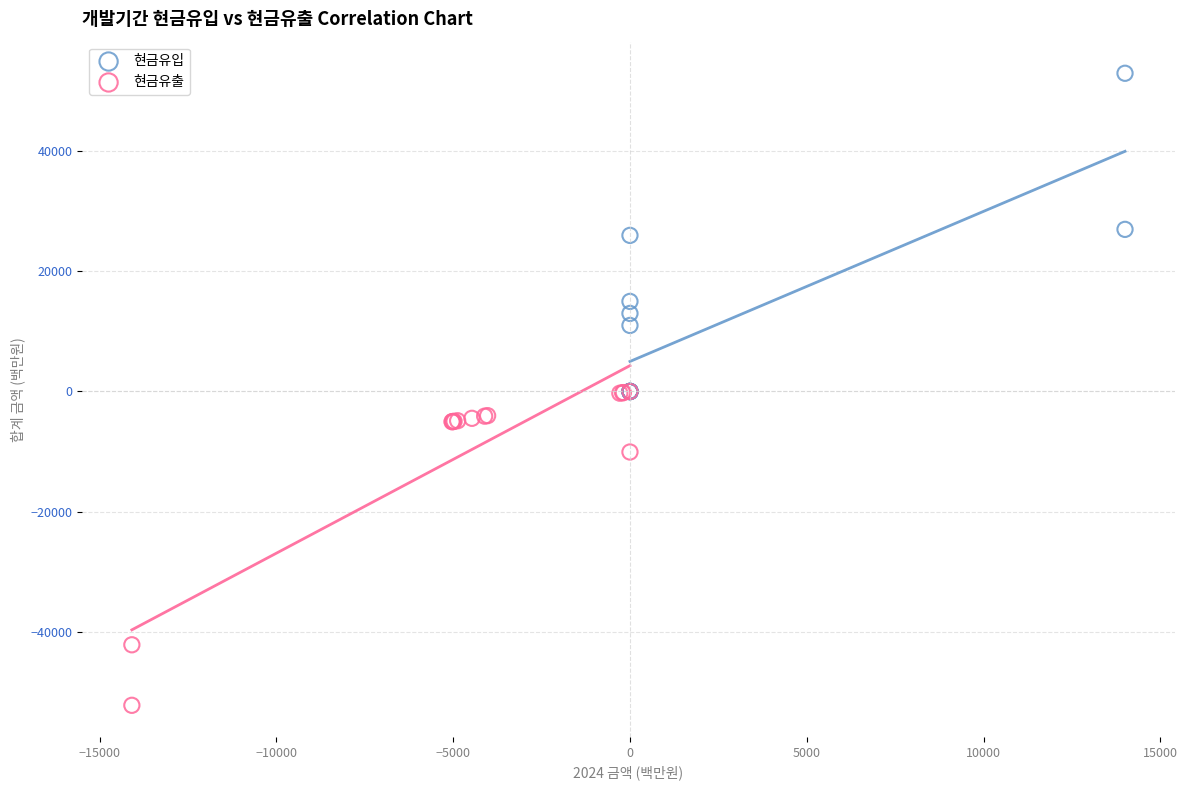

Which series reaches the minimum Y coordinate?

현금유출